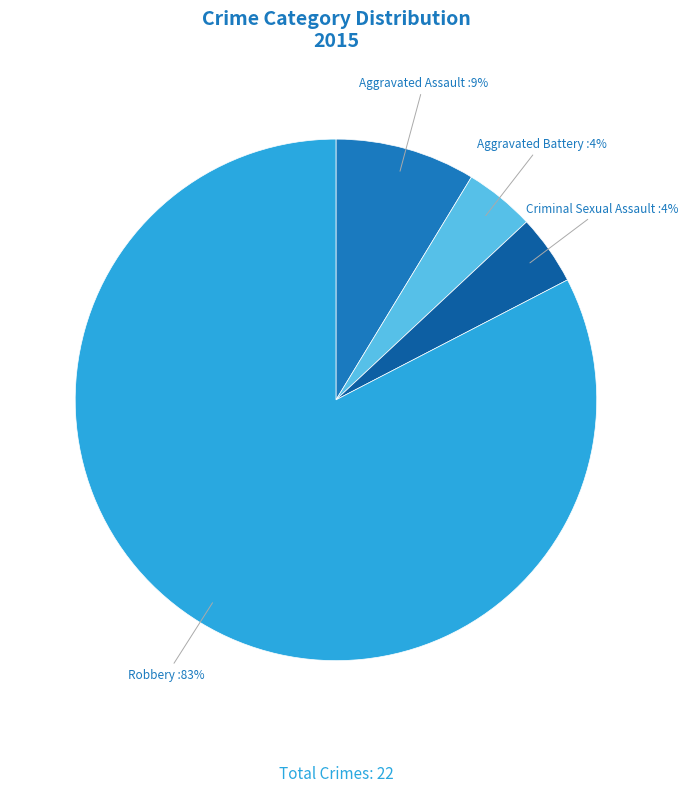

Does any single category account for the majority?

Yes